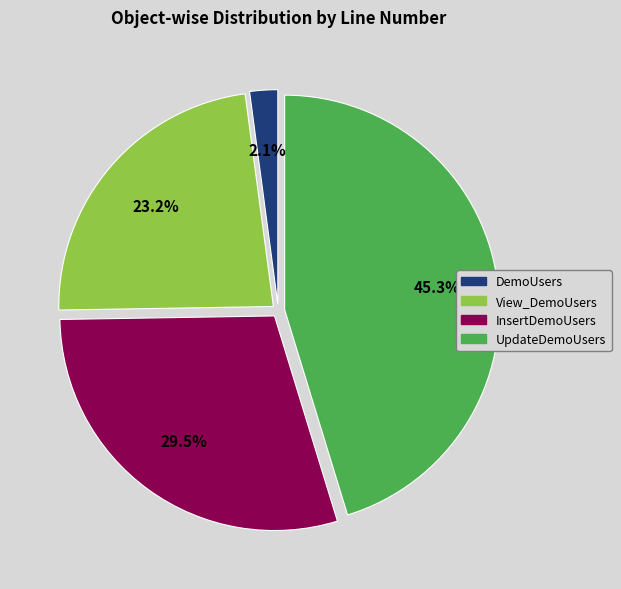

To the nearest percent, what is the combined percentage of DemoUsers and InsertDemoUsers?

32%